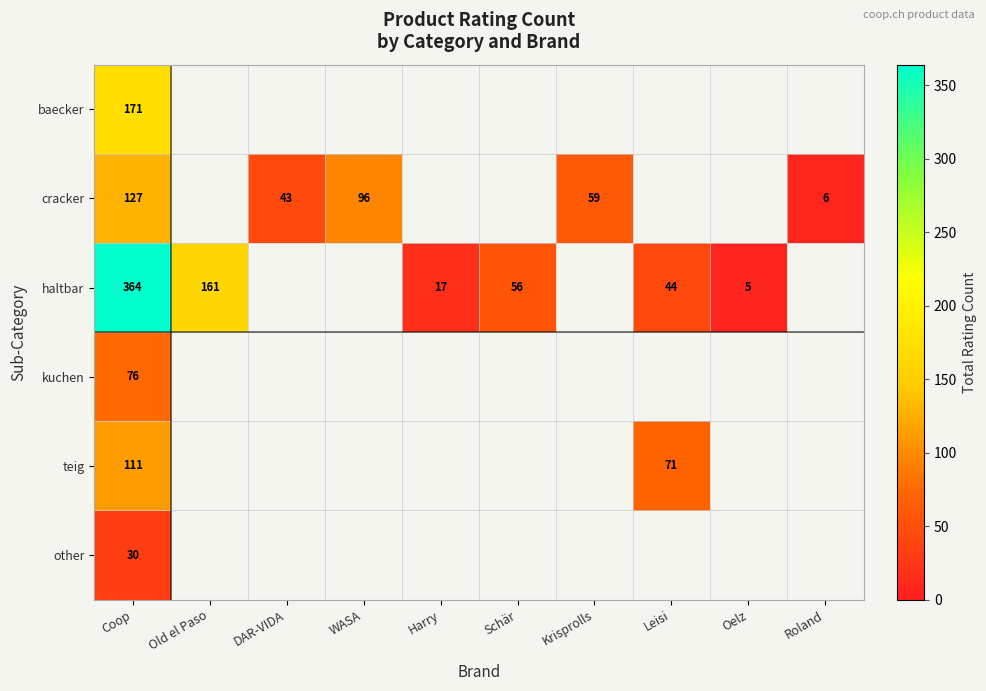

The haltbar series shows 16 at Schär. True or false?

False